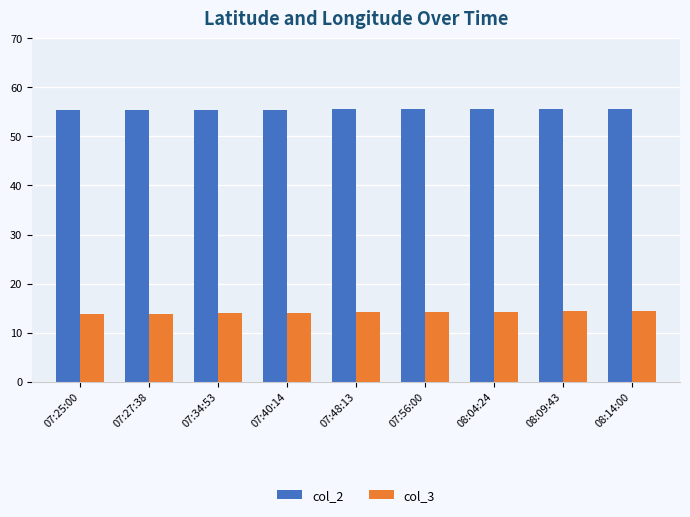

What is the label of the 6th bar from the left?

07:56:00